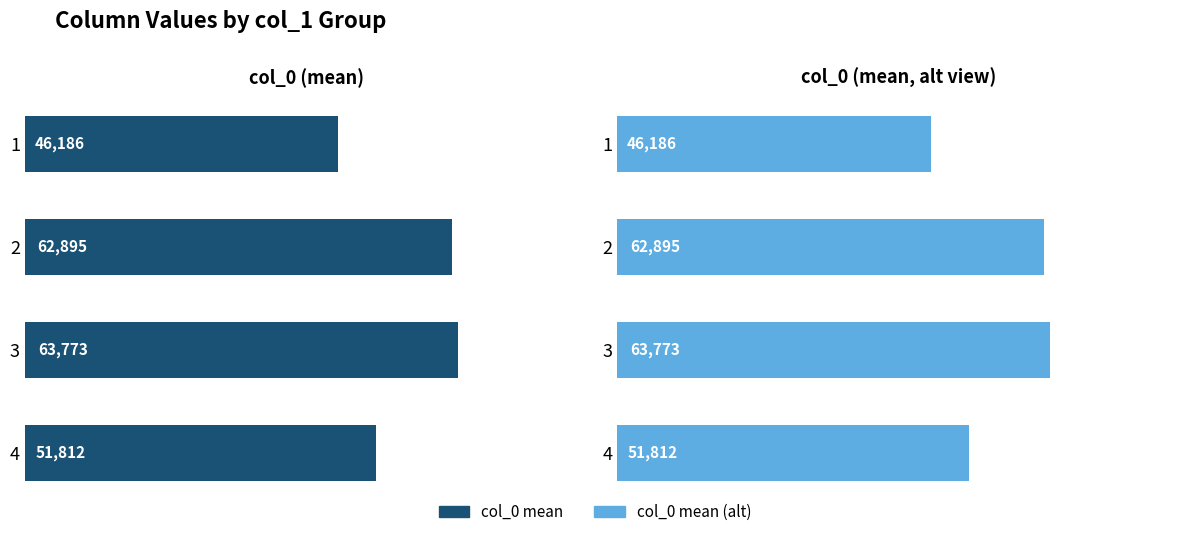

What is the sum of all col_0 values?

224666